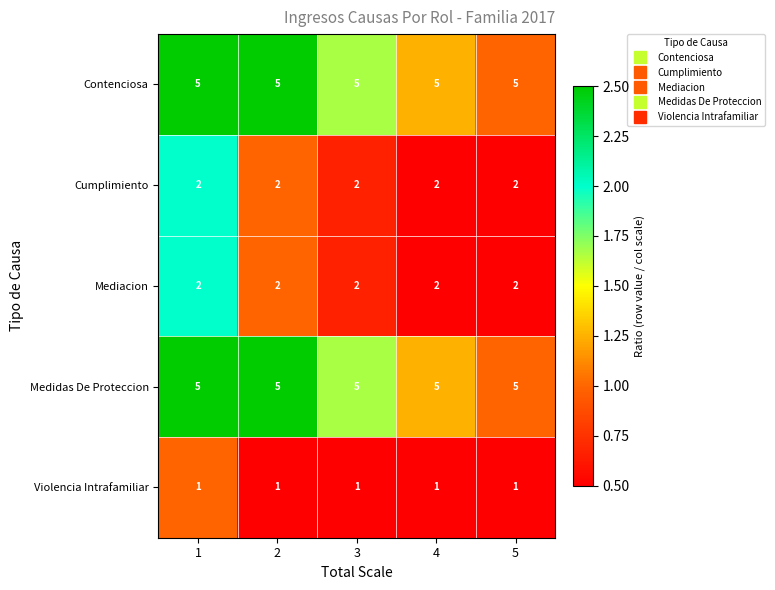

What is the spread (max minus min) of values at 5?

4